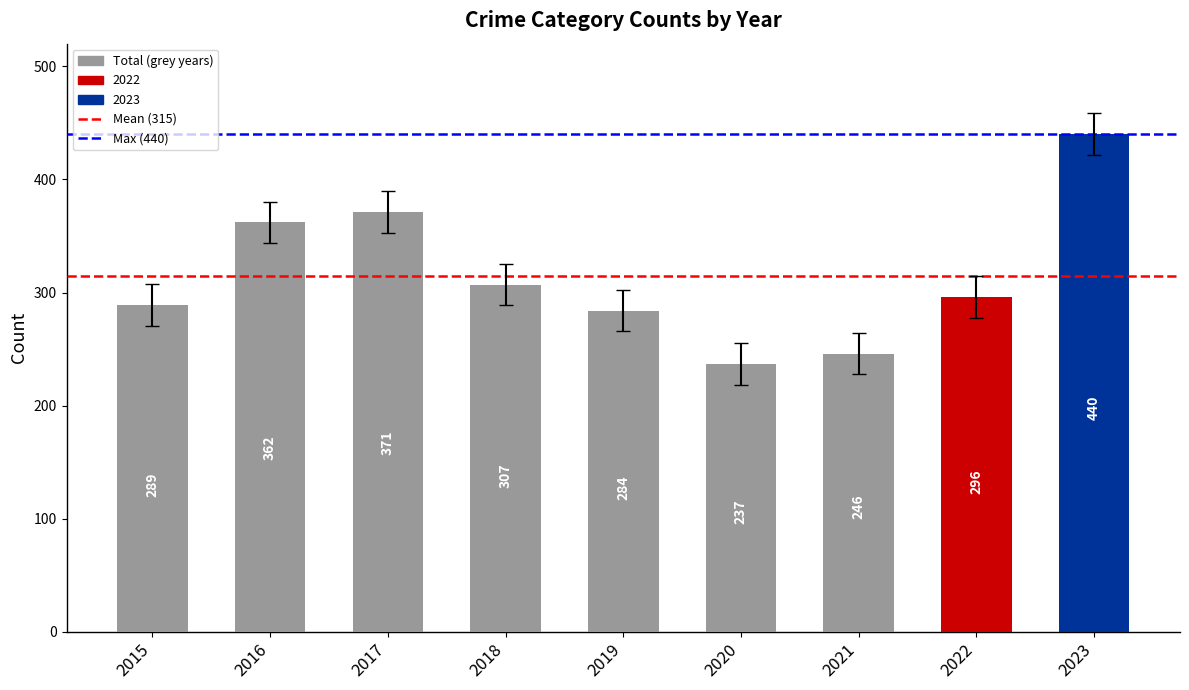

How many series are shown in this chart?

1